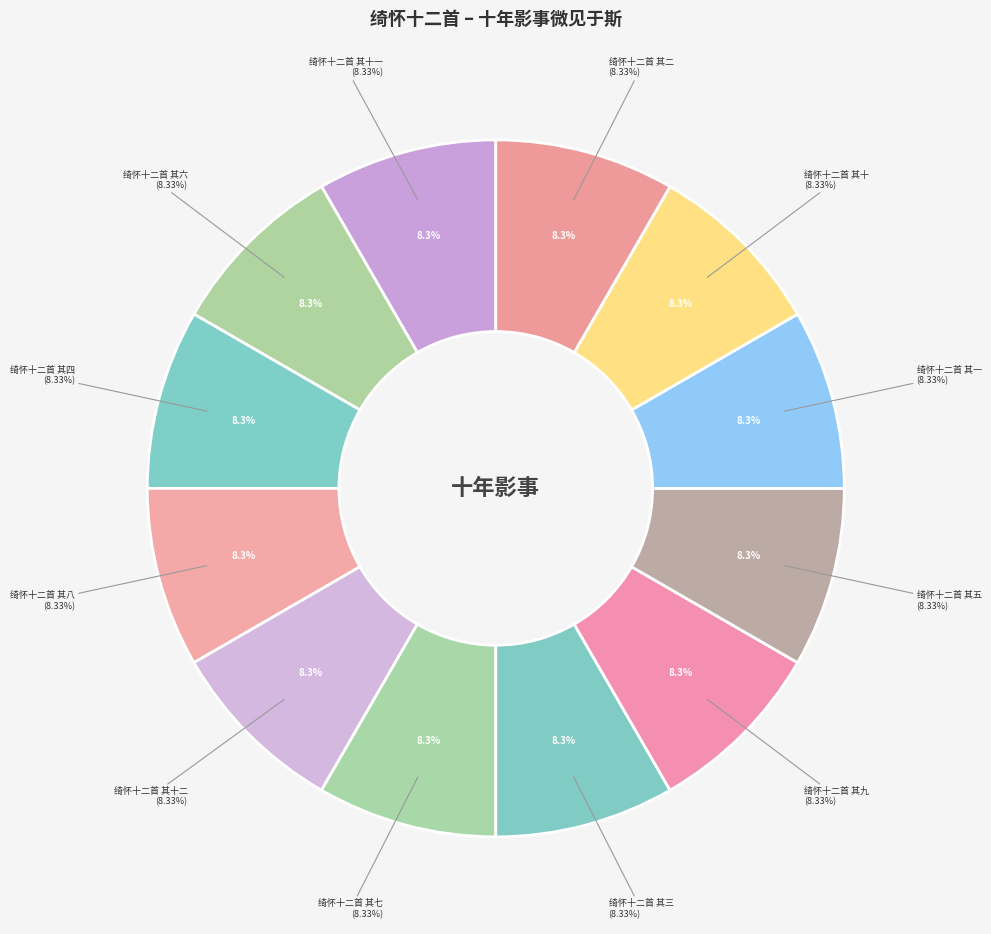

What percentage is the 绮怀十二首 其五 slice, to the nearest percent?

8%